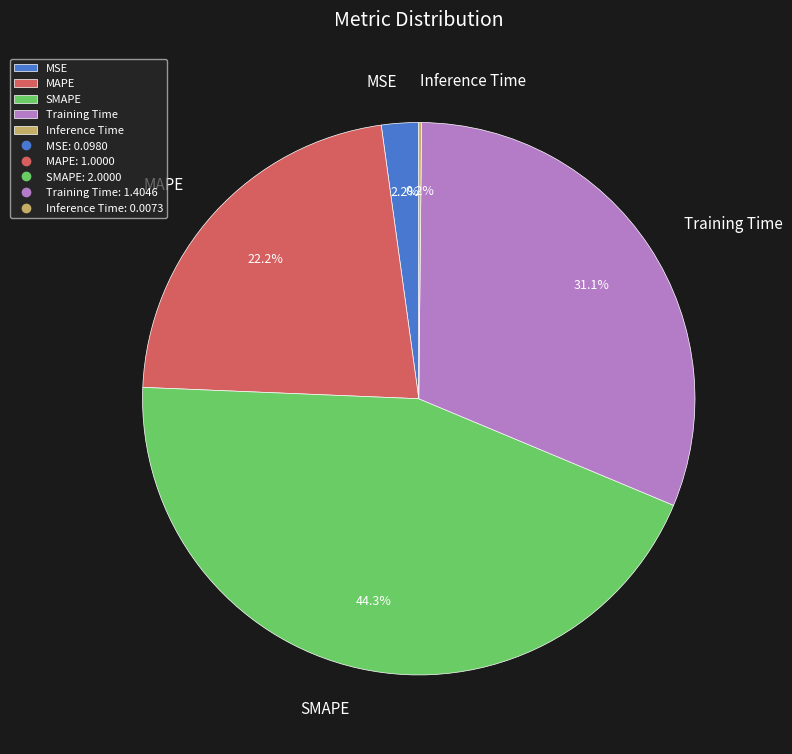

To the nearest percent, what percentage of the pie is MSE?

2%